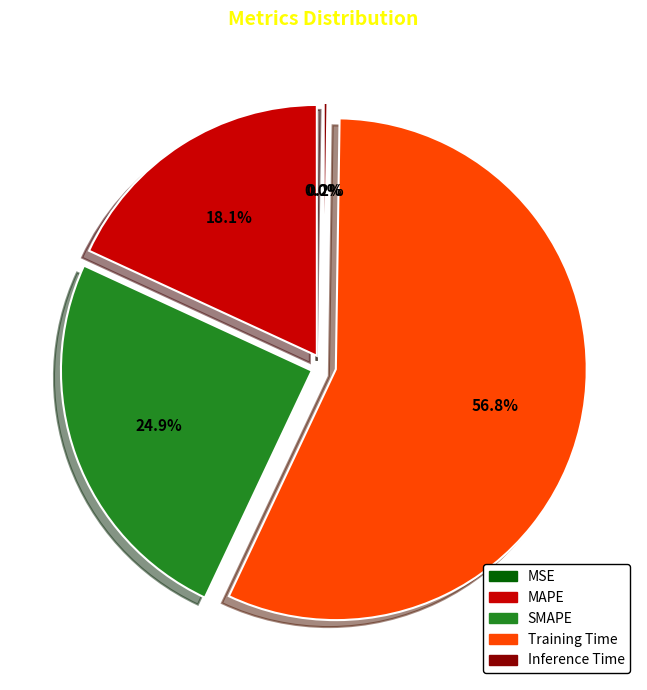

What is the majority slice?

Training Time